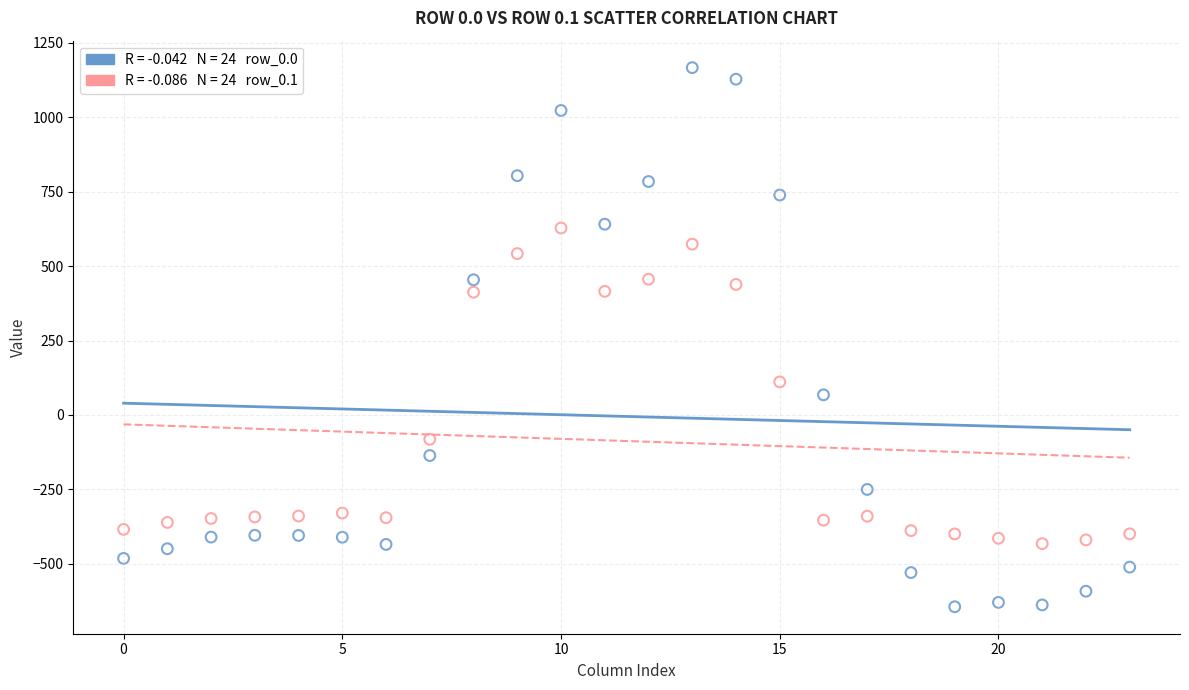

Across all data points, what is the range of Y values (max minus min)?

1811.7